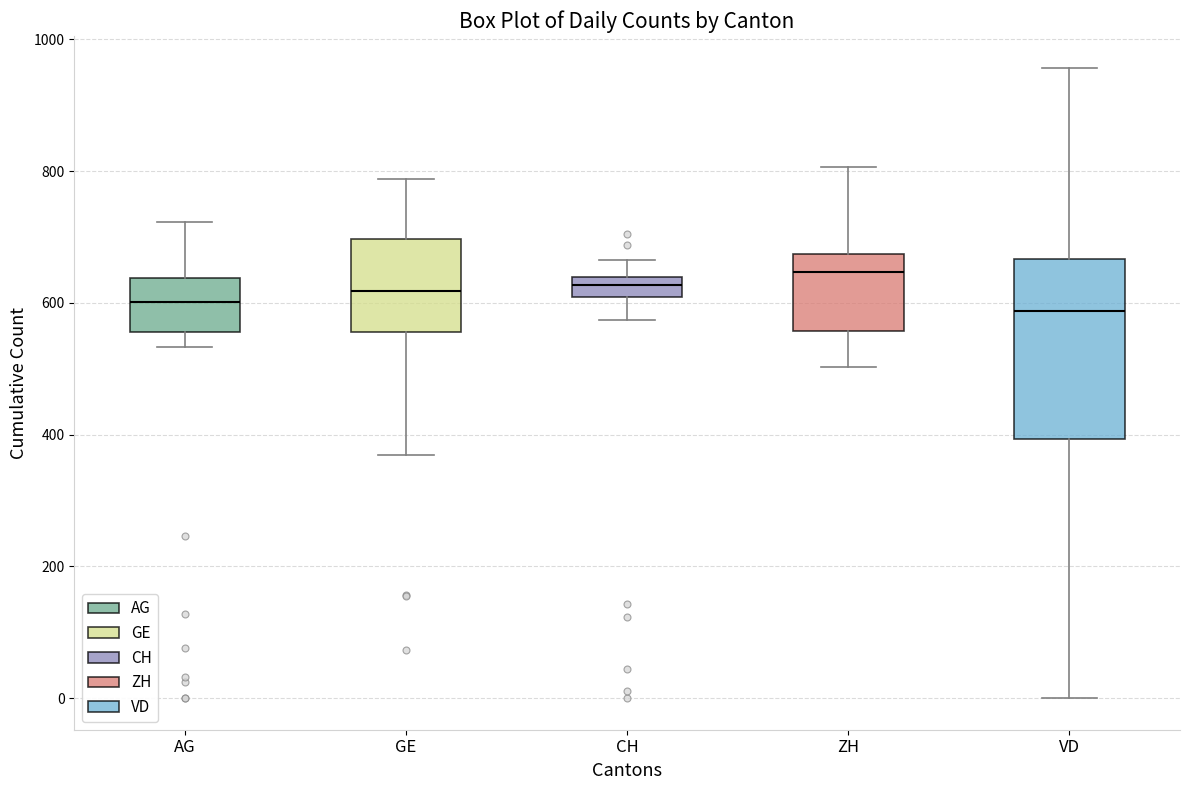

Where does the upper whisker of the box for CH end on the y-axis? The values are not printed on the chart, so give them approximately, as read against the axis.

660